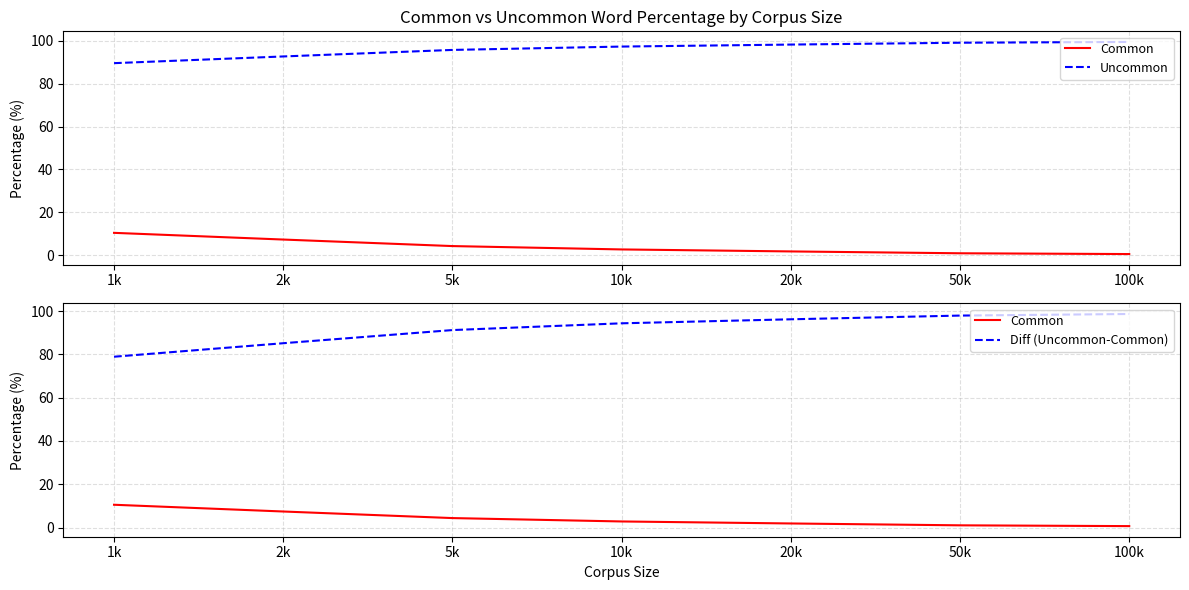

List the series in order of their peak value, highest first.

Uncommon, Diff (Uncommon-Common), Common